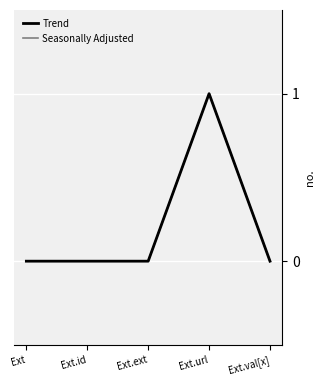

True or false: Trend and Seasonally Adjusted cross at least once.

False